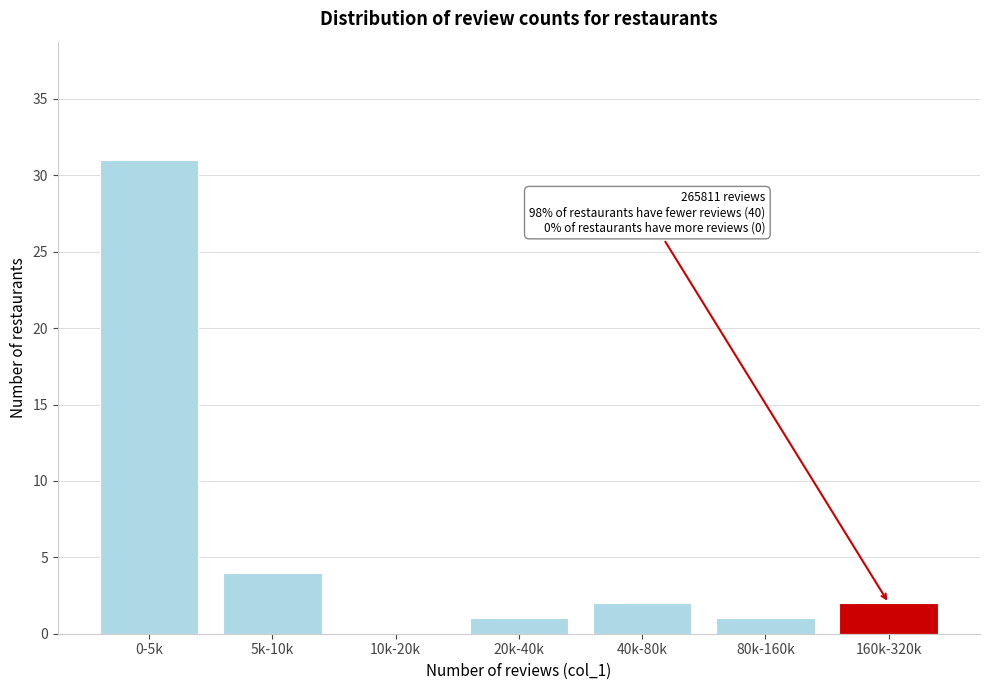

Reading left to right, transcribe all the data shown in this chart.

0-5k=31	5k-10k=4	10k-20k=0	20k-40k=1	40k-80k=2	80k-160k=1	160k-320k=2